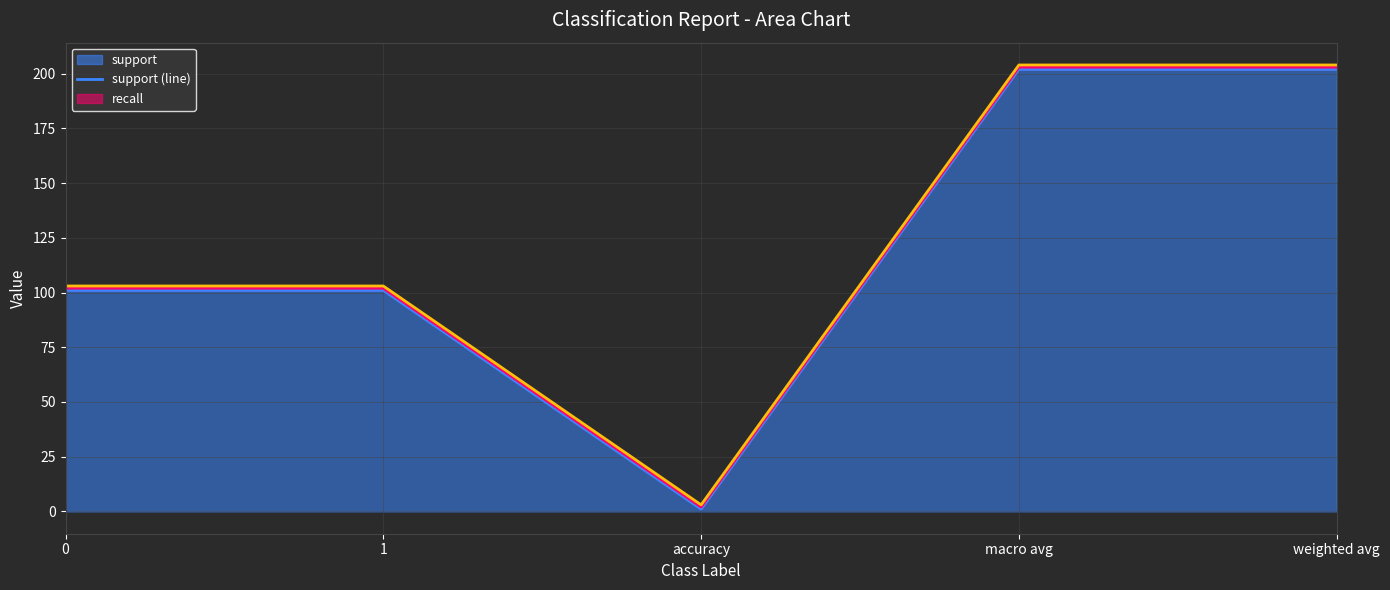

What is the highest value of the f1-score (line) series?

204